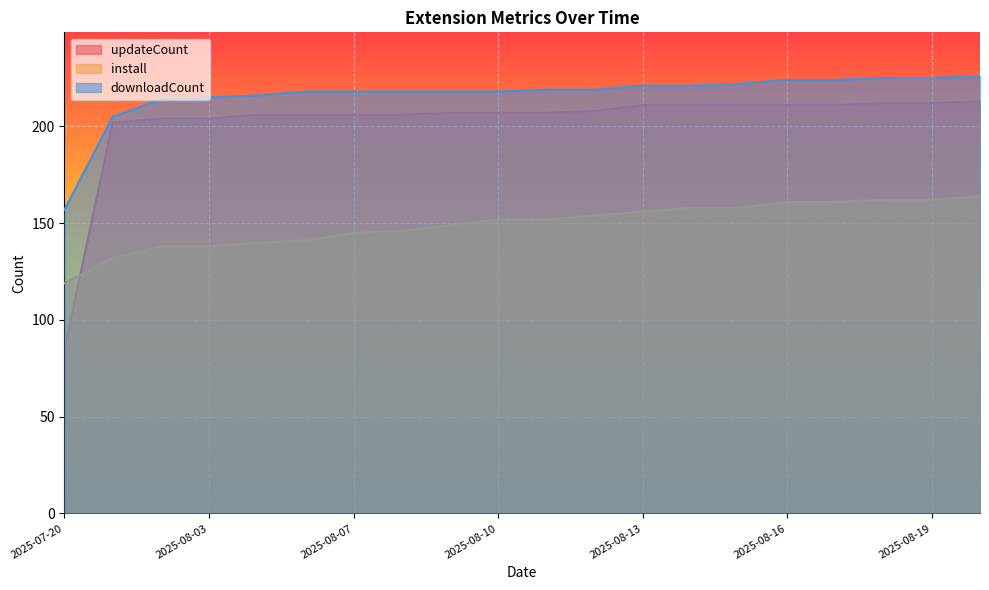

True or false: updateCount and downloadCount intersect in this chart.

False